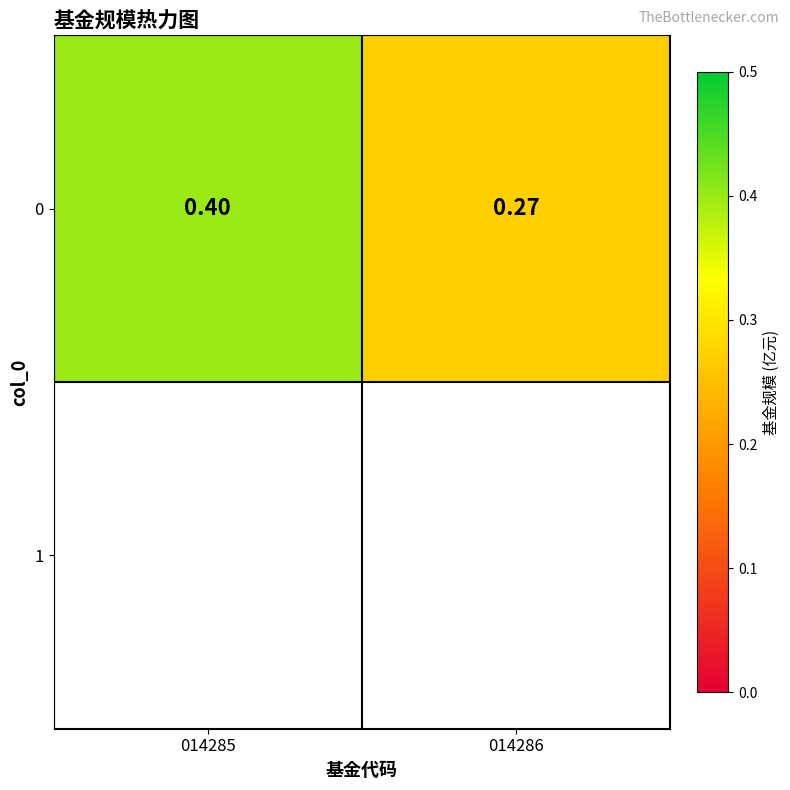

What is the difference between the values at 014285 and 014286?

0.1